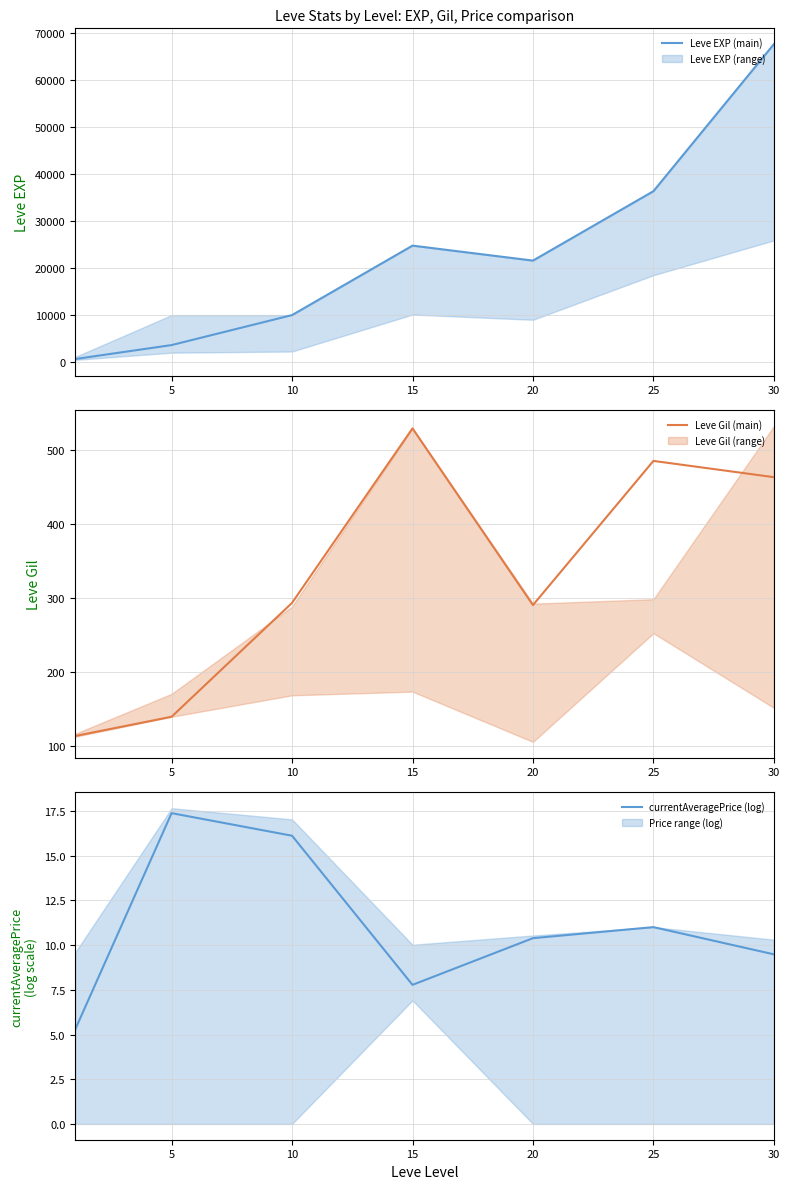

At which label is Leve Gil (main) closest to 321?

10